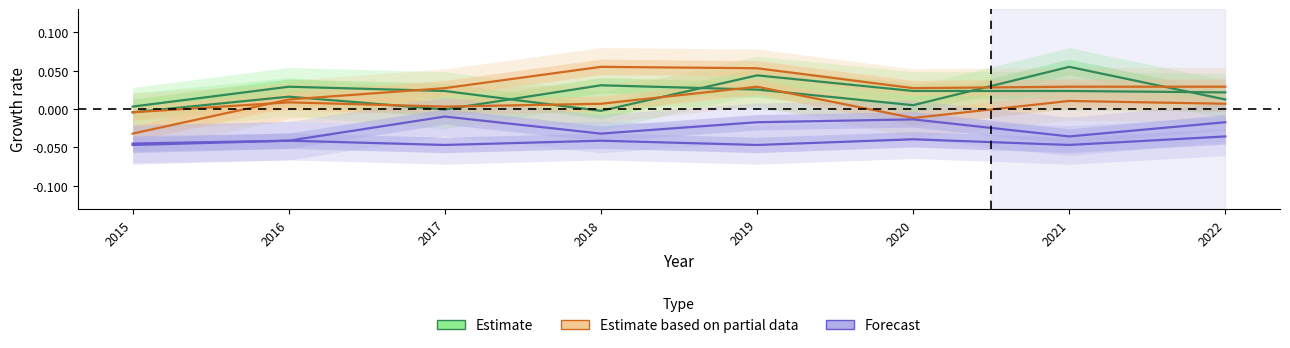

Count the number of data series in this chart.

6